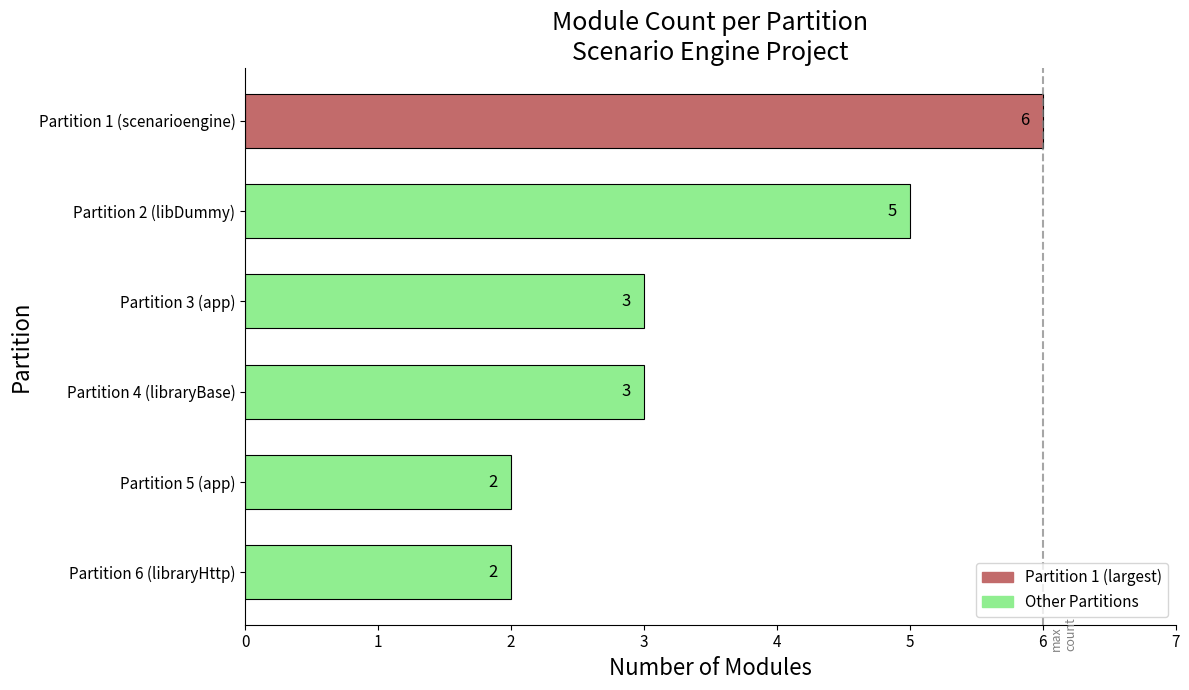

What position from the bottom is Partition 3 (app)?

4